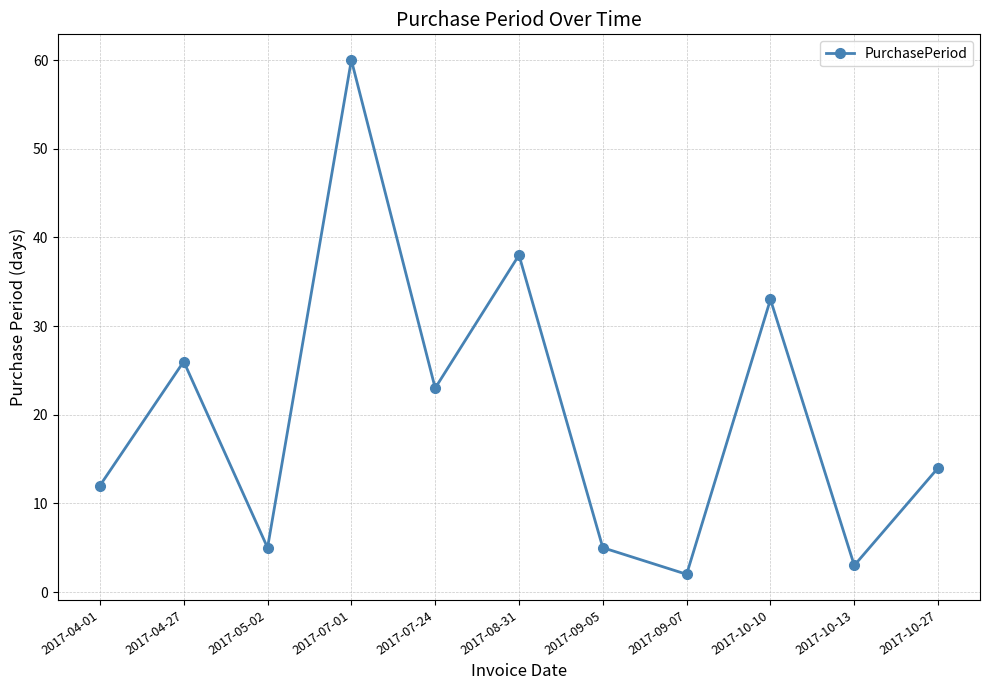

Approximately how many times larger is the value at 2017-04-27 compared to 2017-10-27?

1.9